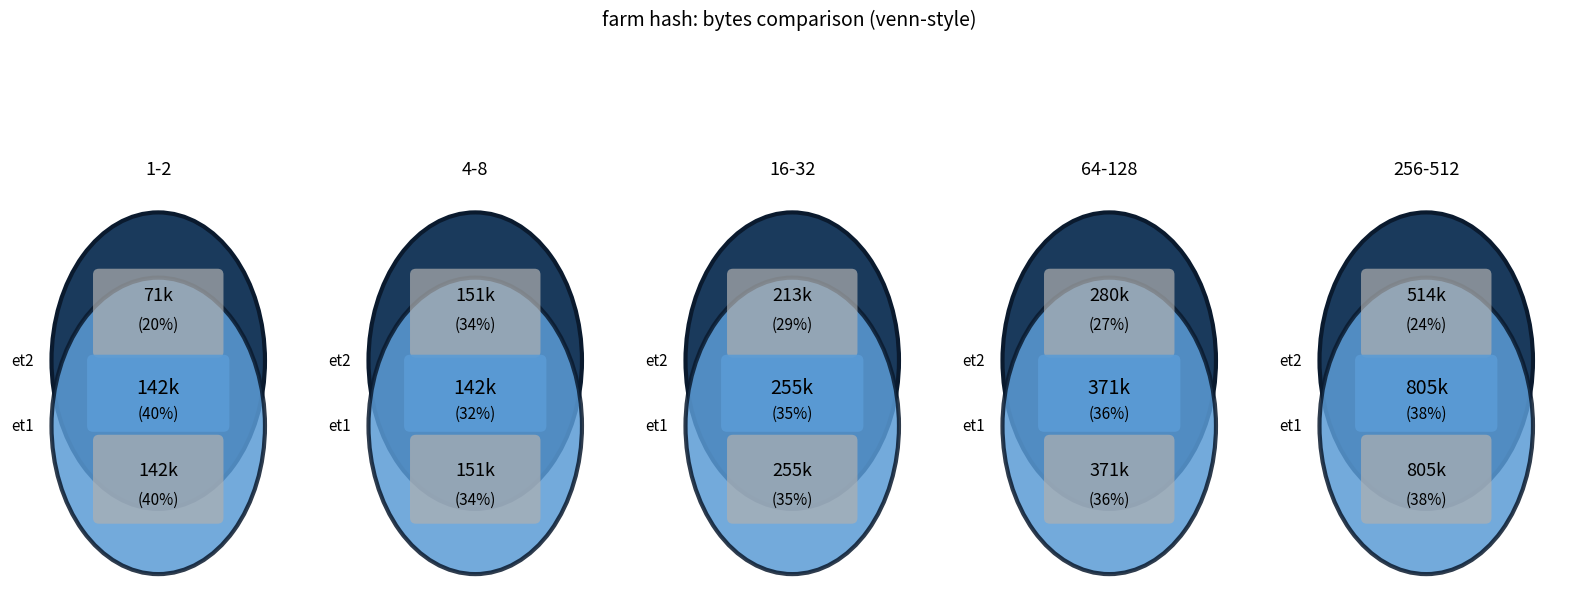

Which slice is the smallest?

1